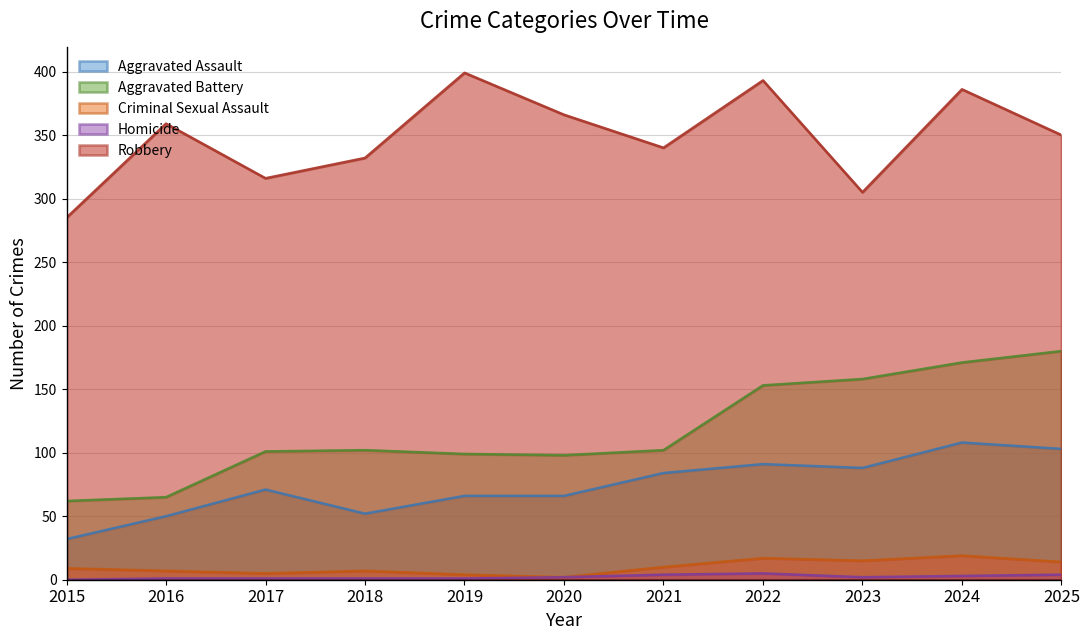

What is the sum of the Aggravated Battery values at 2022 and 2021?

255